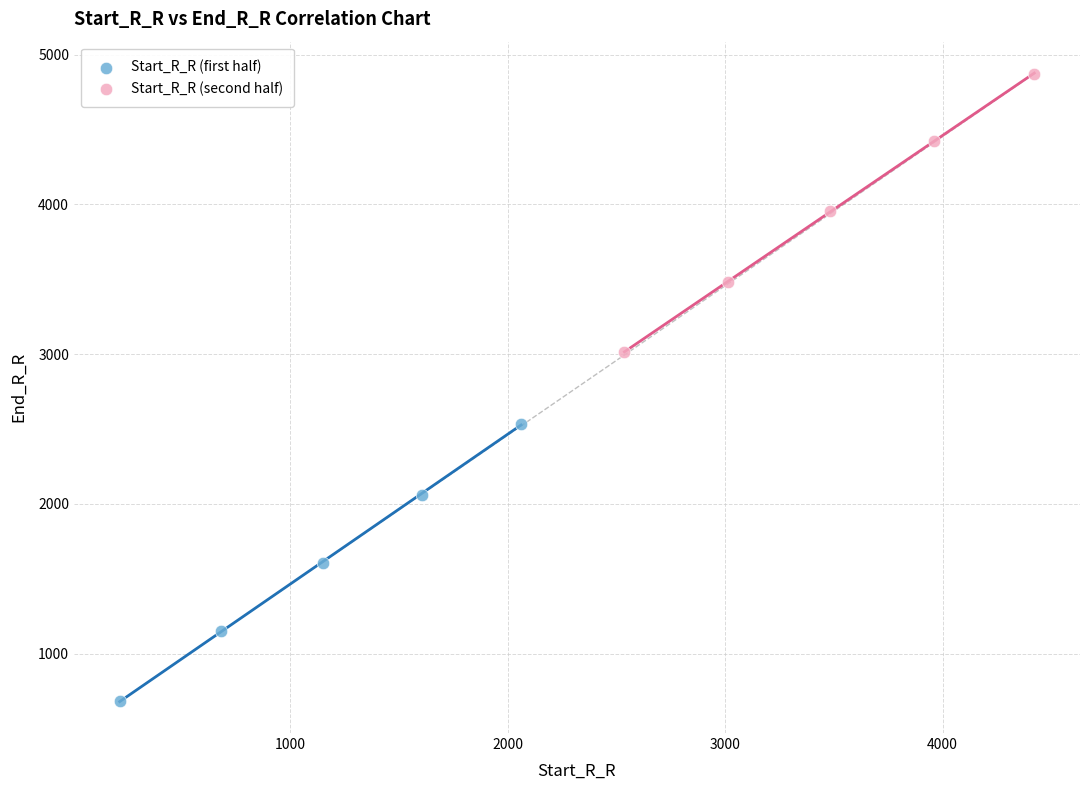

What are all the series names shown in the legend?

Start_R_R (first half), Start_R_R (second half)